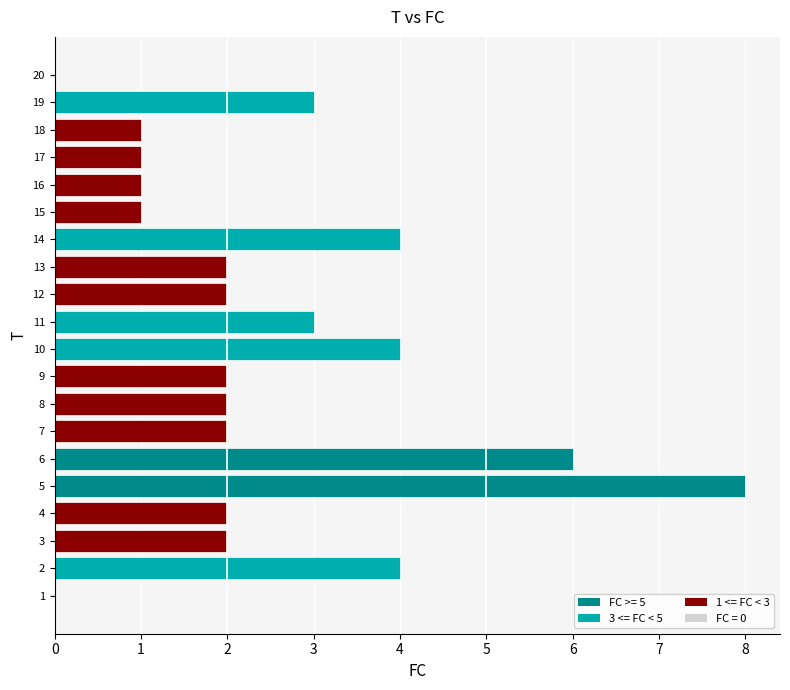

The chart shows a value of -3 at 19. True or false?

False